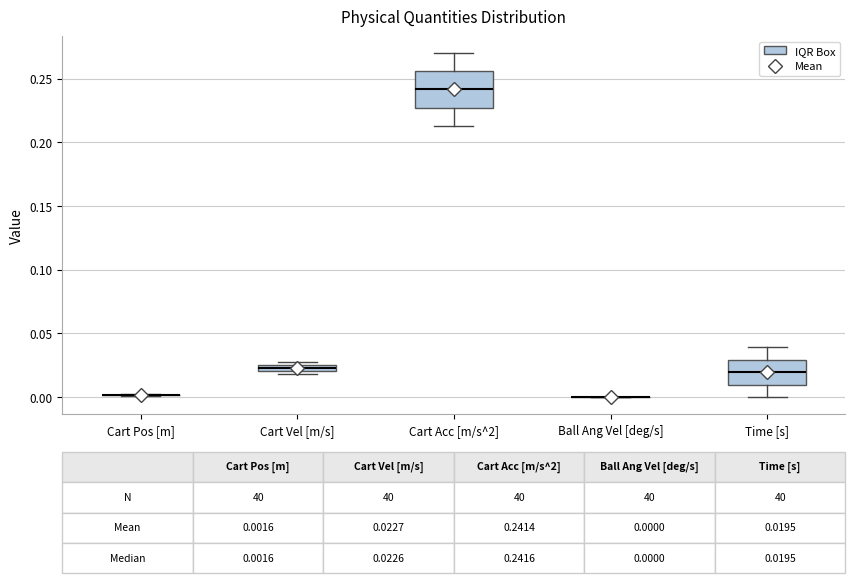

Which box is the tallest, from its lower edge to its upper edge?

Cart Acc [m/s^2]